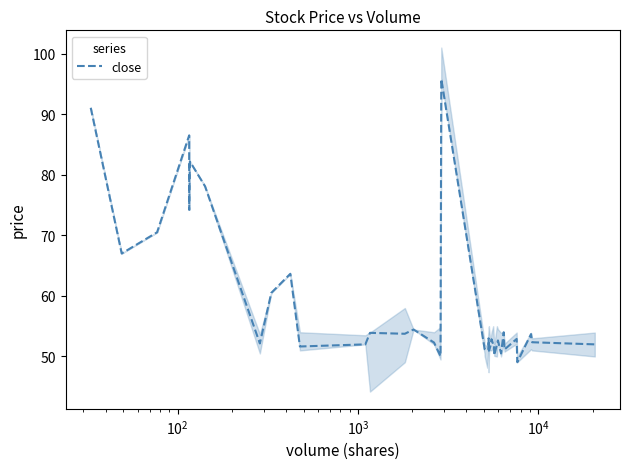

The chart shows a value of 79.9 at 24. True or false?

False